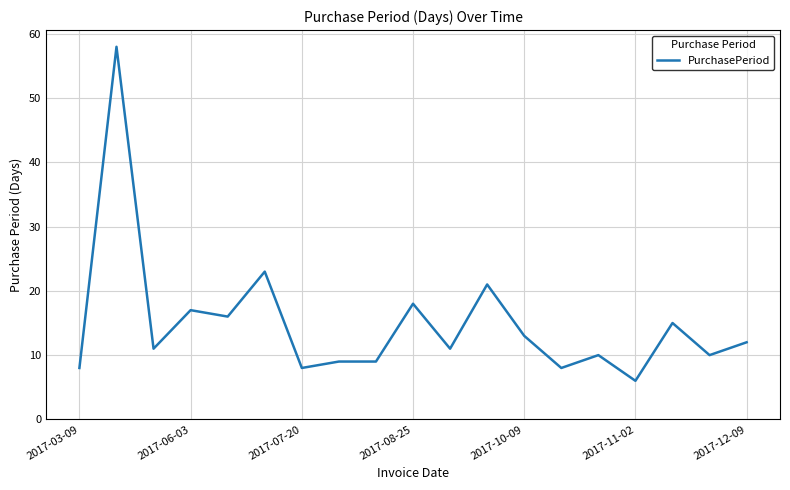

What is the maximum value shown in the chart?

58